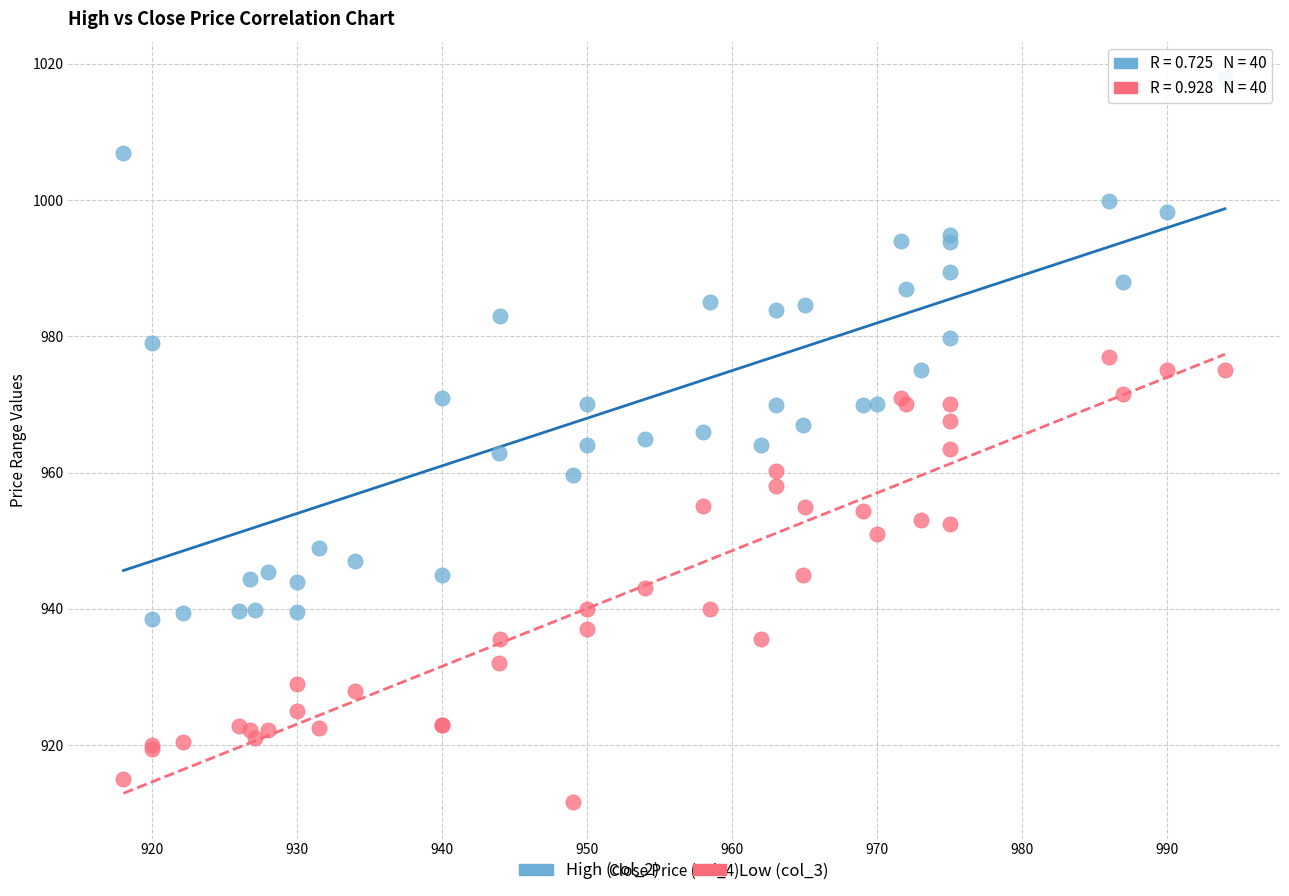

Which series reaches the maximum Y coordinate?

High (col_2)